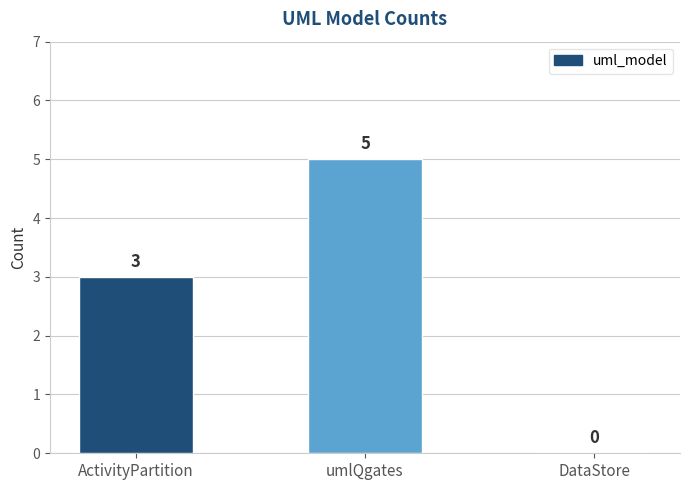

Which label corresponds to the largest value in the chart?

umlQgates